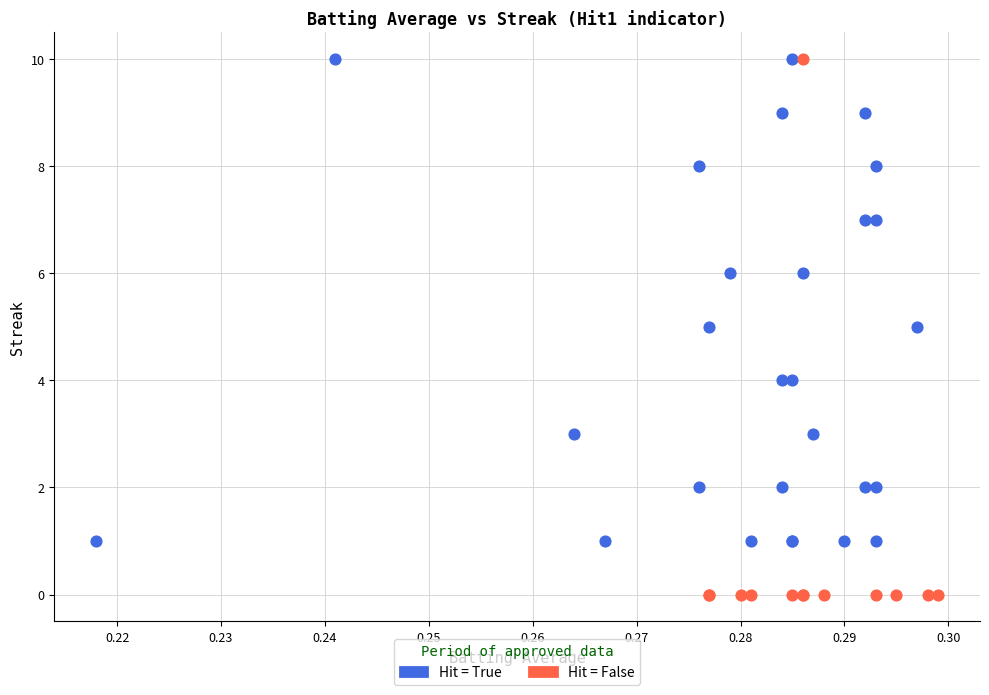

Which series contains the lowest Y value?

Hit = False